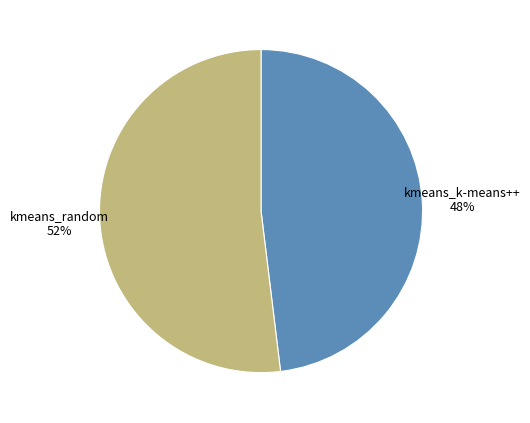

Combined, do kmeans_random and kmeans_k-means++ account for over 50%?

Yes